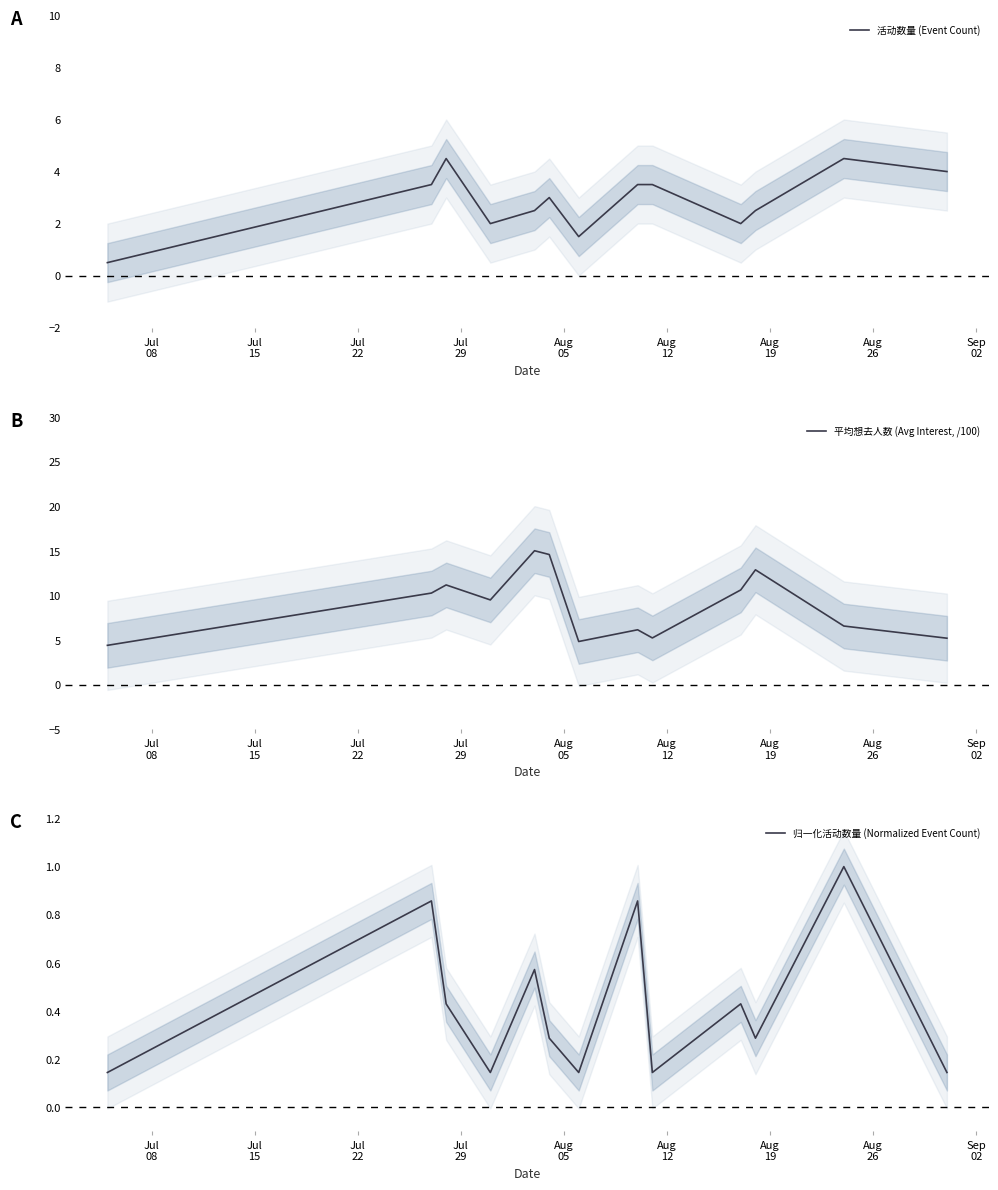

What is the highest value of the 活动数量 (Event Count) series?

4.5